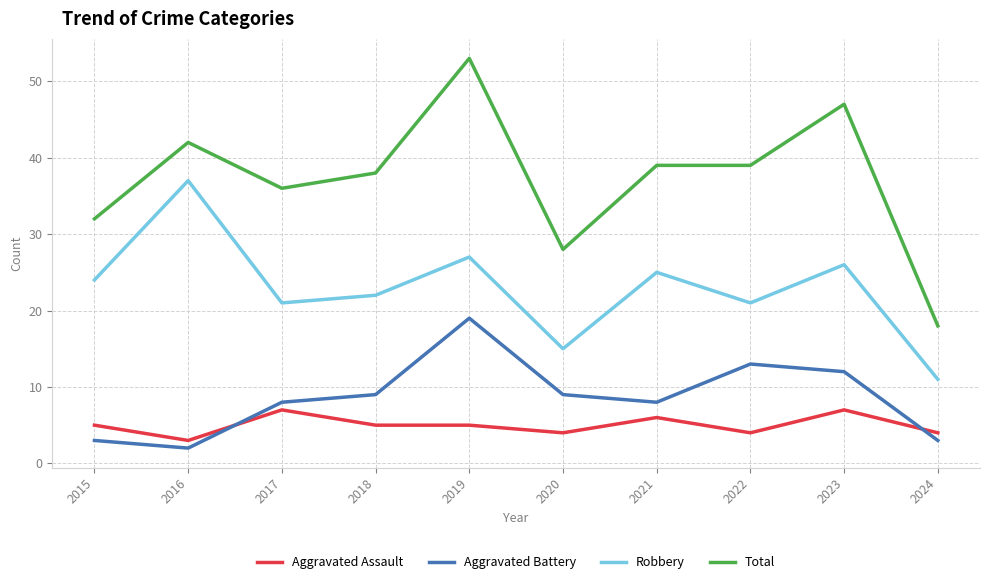

The Aggravated Assault series shows 10 at 2023. True or false?

False